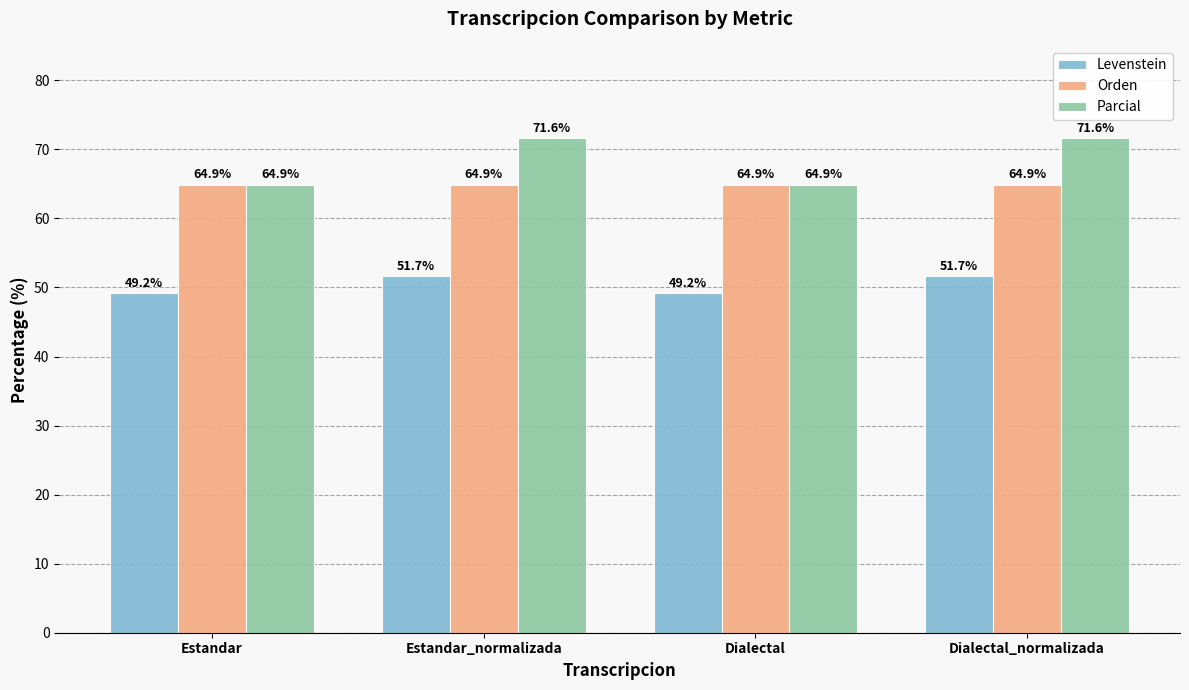

List the series in order of their peak value, highest first.

Parcial, Orden, Levenstein